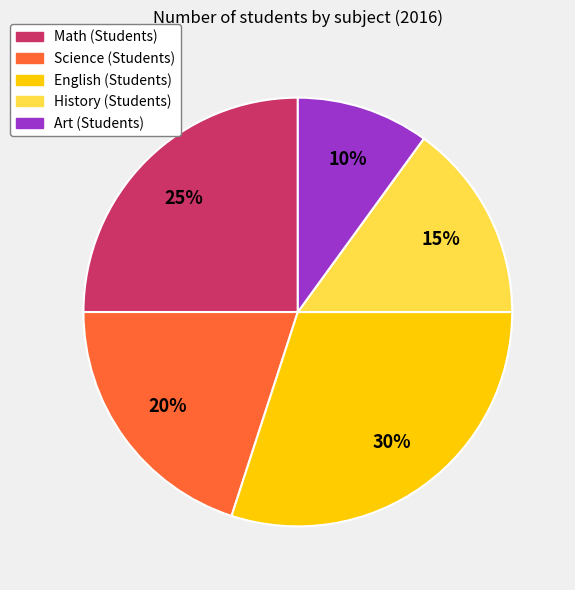

Does English (Students) represent more than half of the total?

No